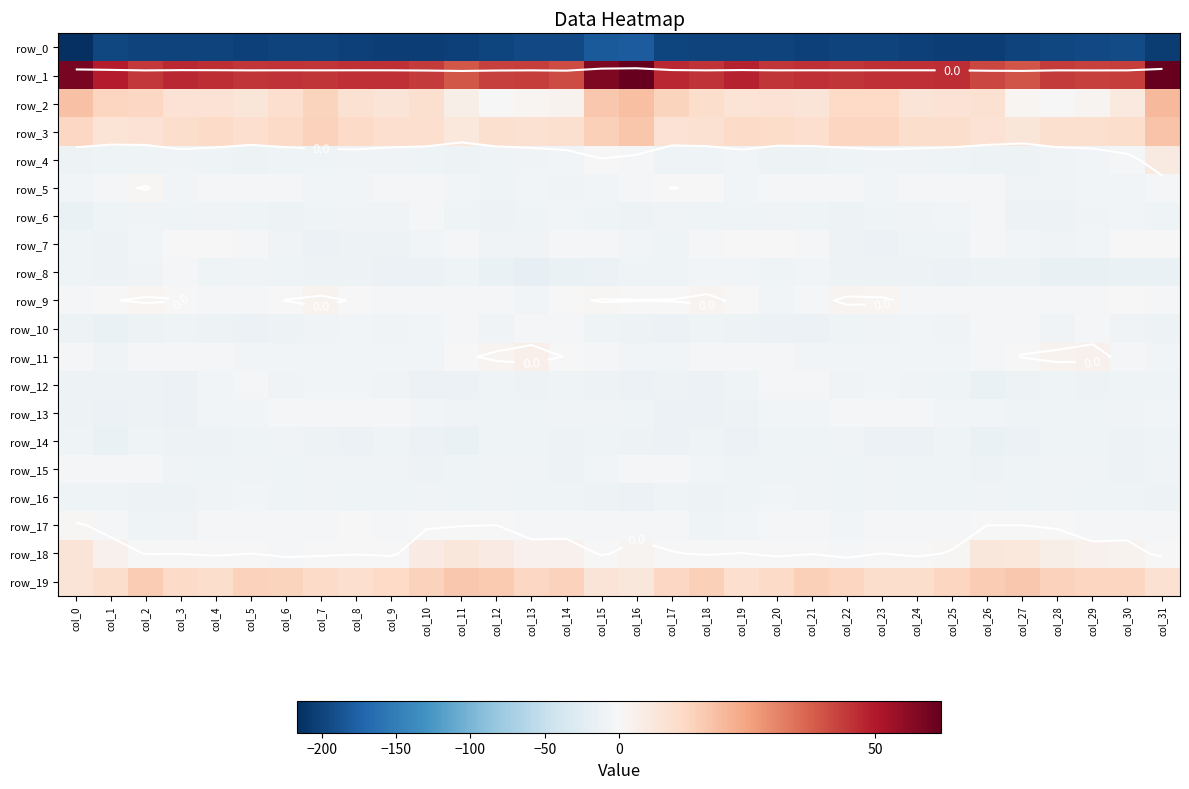

Which series has the largest total across all categories?

row_1